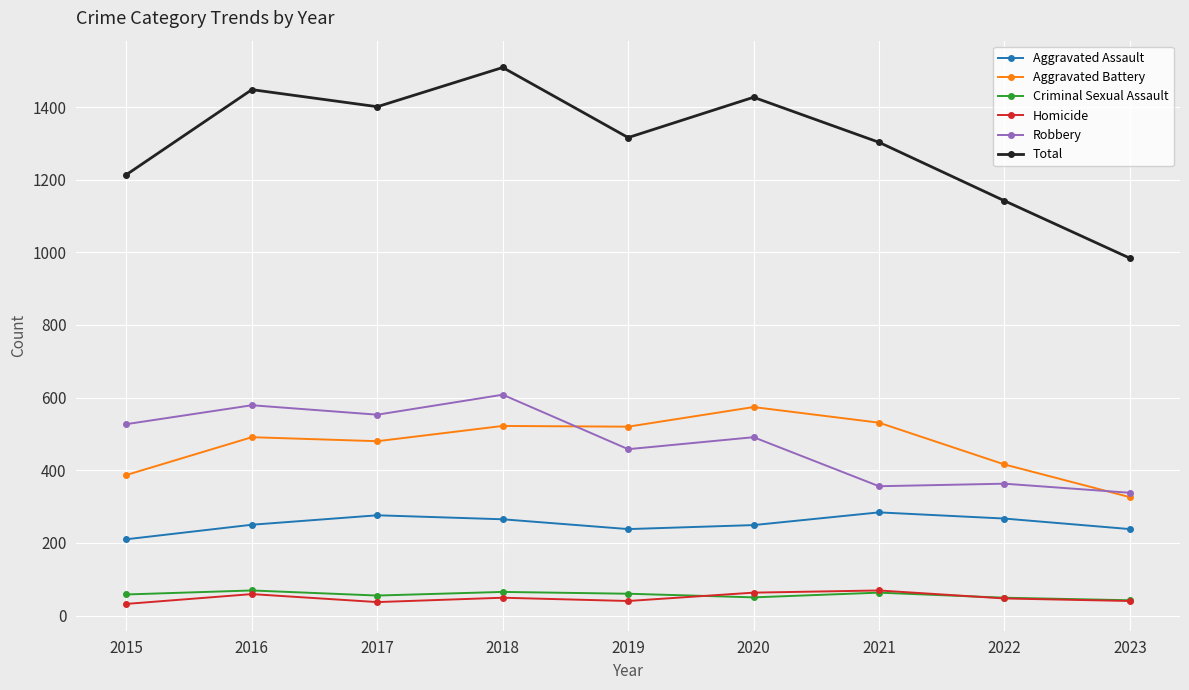

True or false: Aggravated Battery and Total cross at least once.

False